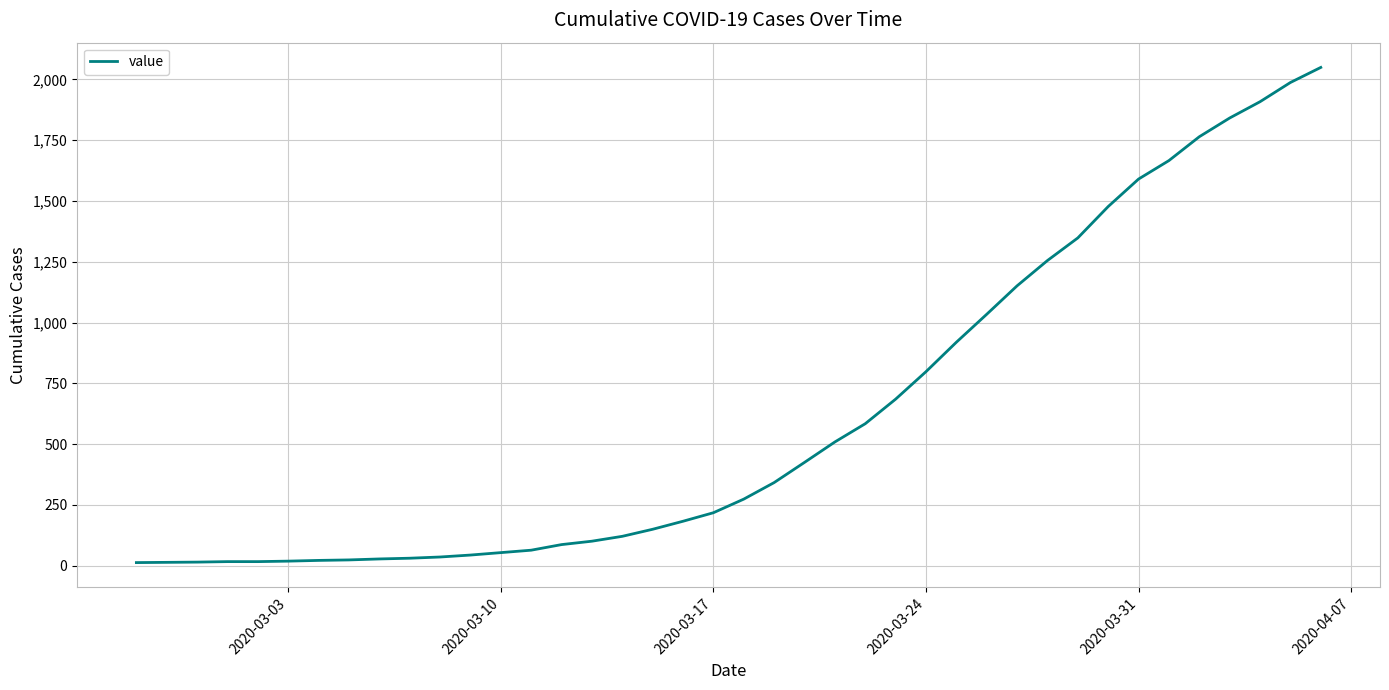

What is the greatest value displayed?

2049